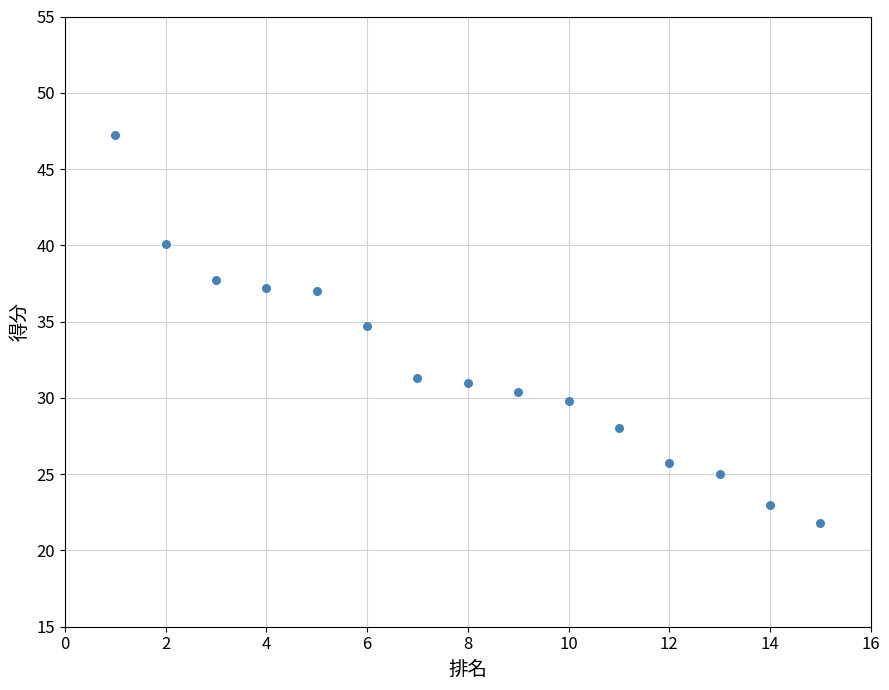

What Y value in the scatter plot is closest to 34?

34.7